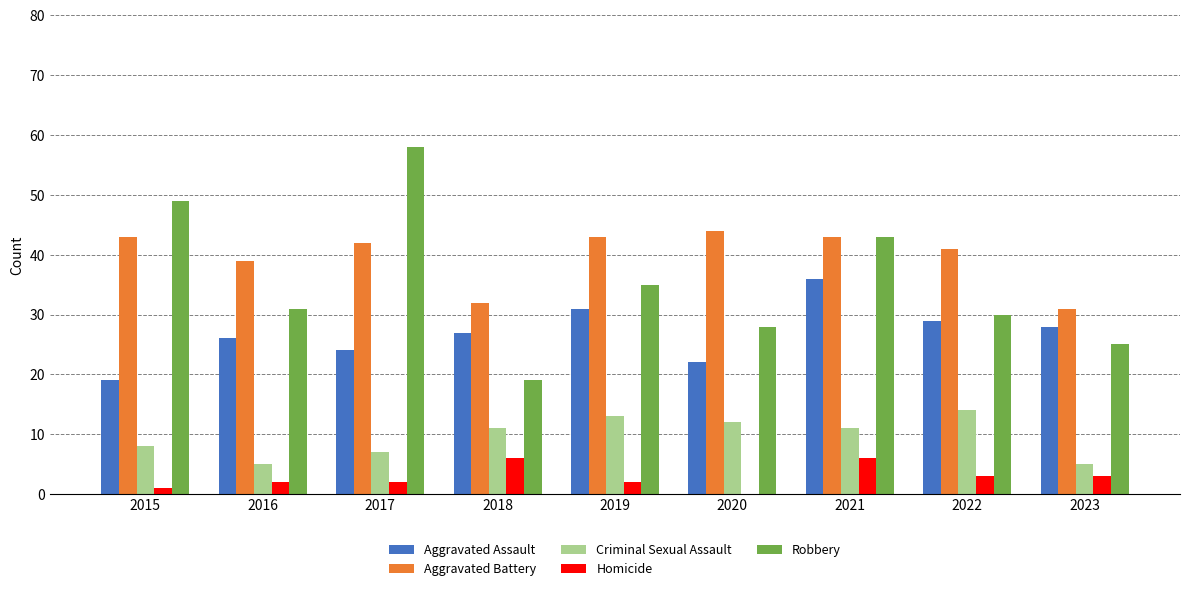

Reading left to right, extract all data points from this chart.

Aggravated Assault: 19	26	24	27	31	22	36	29	28
Aggravated Battery: 43	39	42	32	43	44	43	41	31
Criminal Sexual Assault: 8	5	7	11	13	12	11	14	5
Homicide: 1	2	2	6	2	0	6	3	3
Robbery: 49	31	58	19	35	28	43	30	25